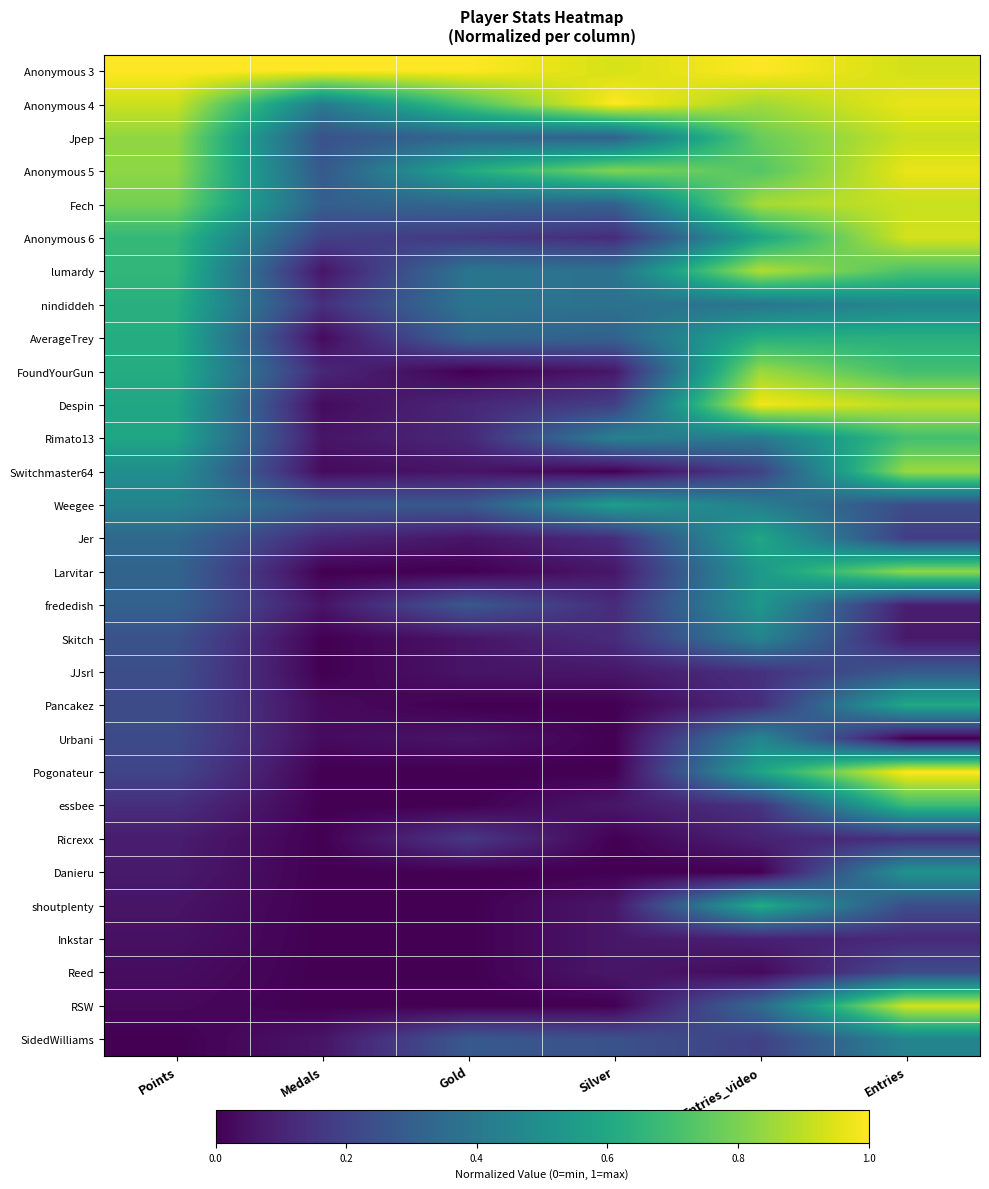

At which category does the chart reach its peak across all series?

Points